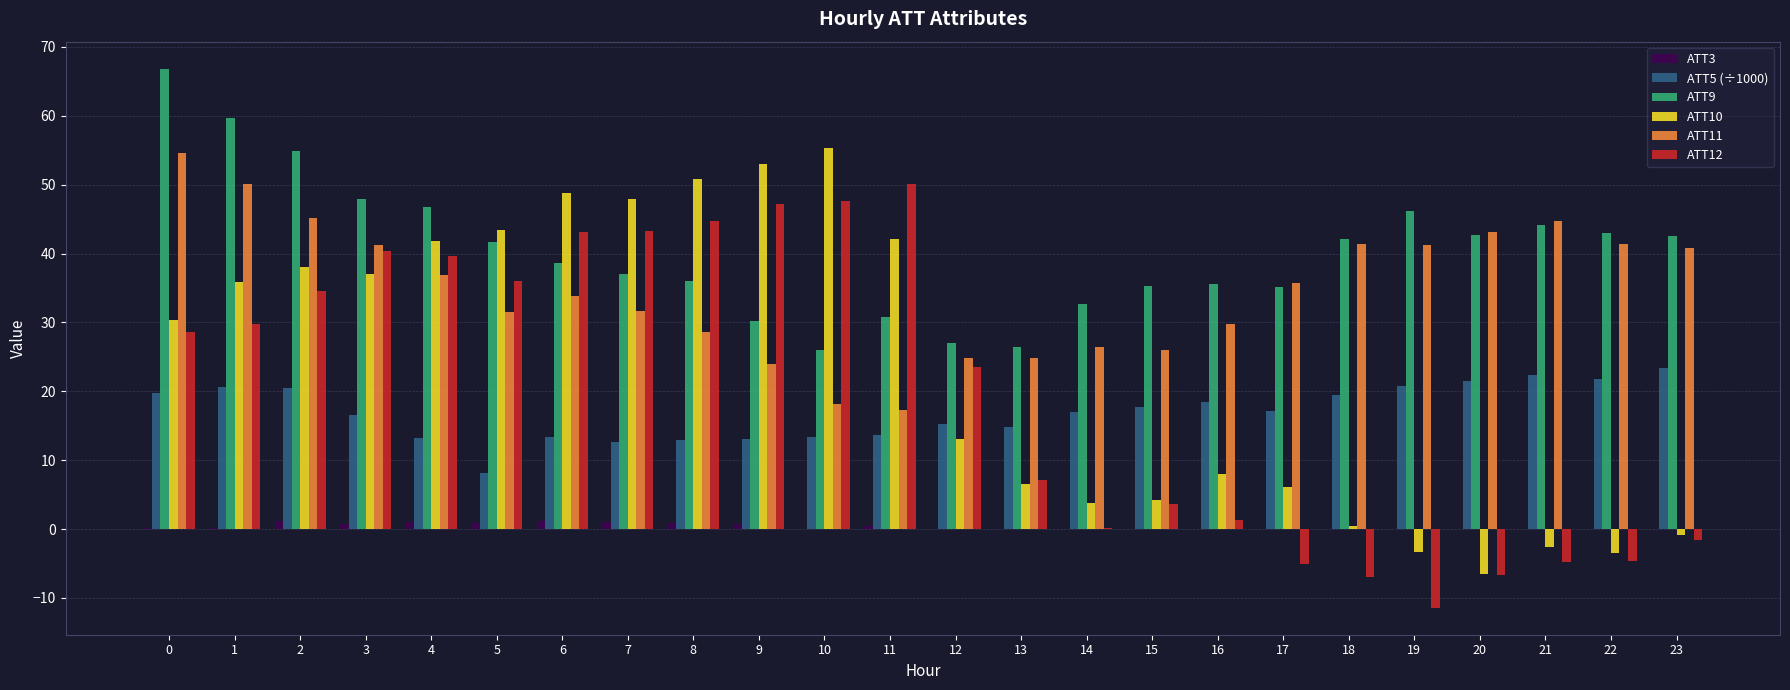

The value of ATT9 at 19 is 29.2. True or false?

False